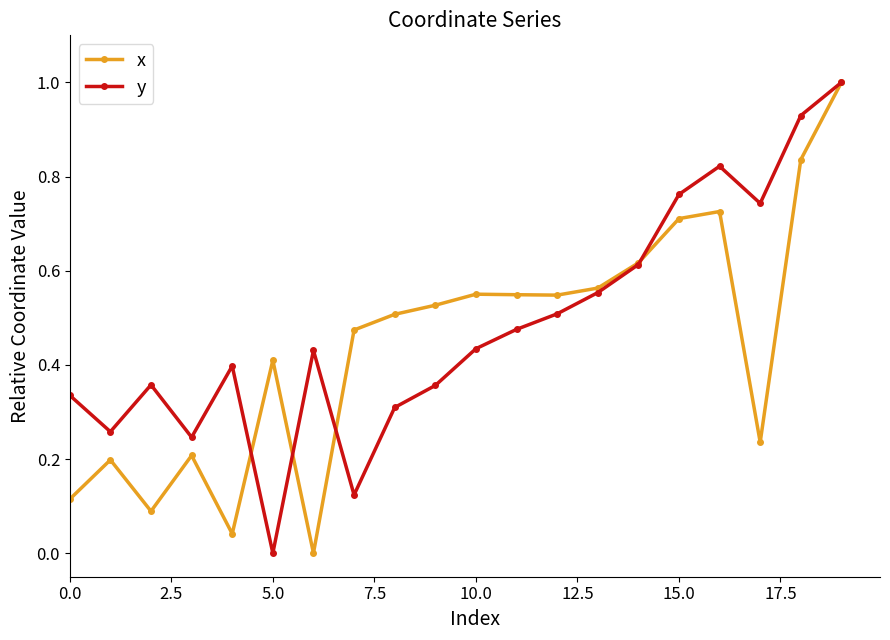

What is the sum of all y values?

9.7